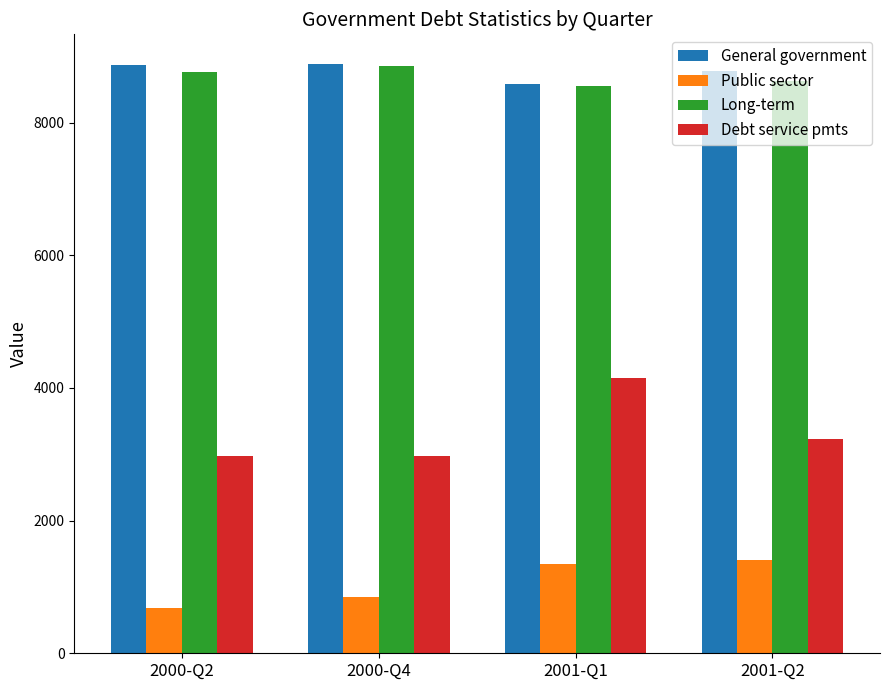

Is it true that Long-term equals 11665 at 2001-Q2?

False